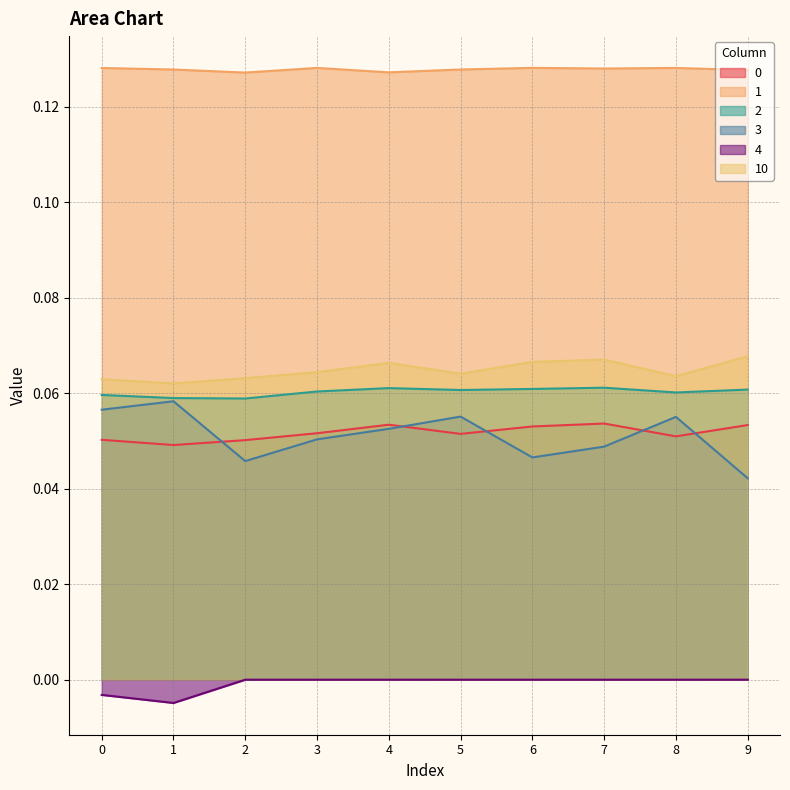

At how many categories does at least one series exceed 0?

10